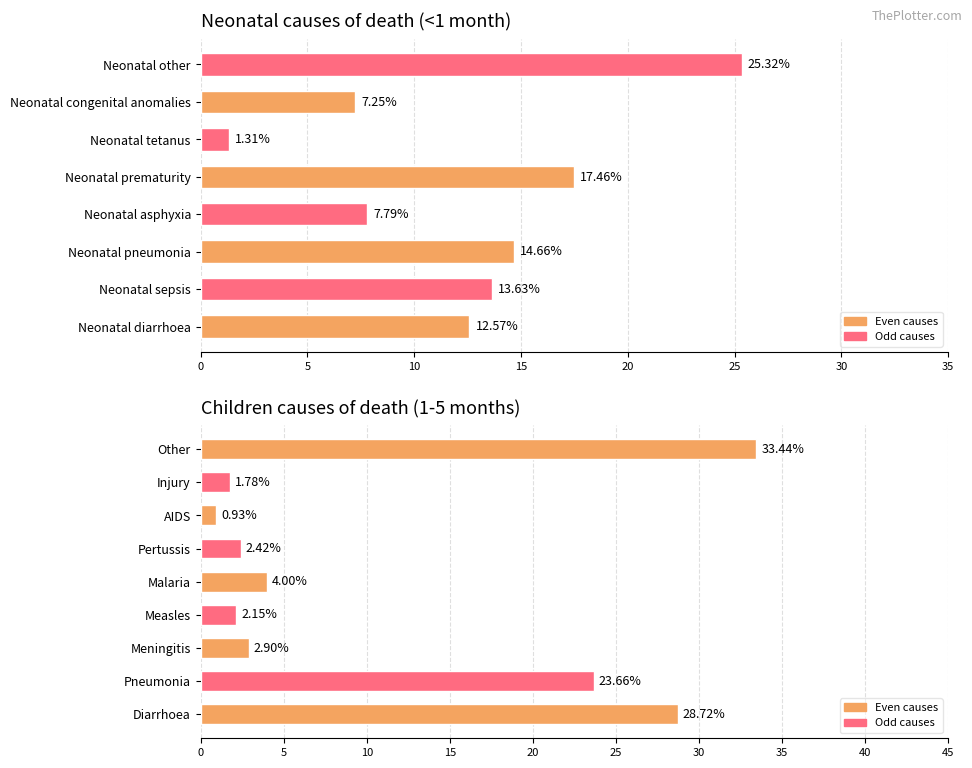

True or false: the data shows 28.7 at Diarrhoea.

True